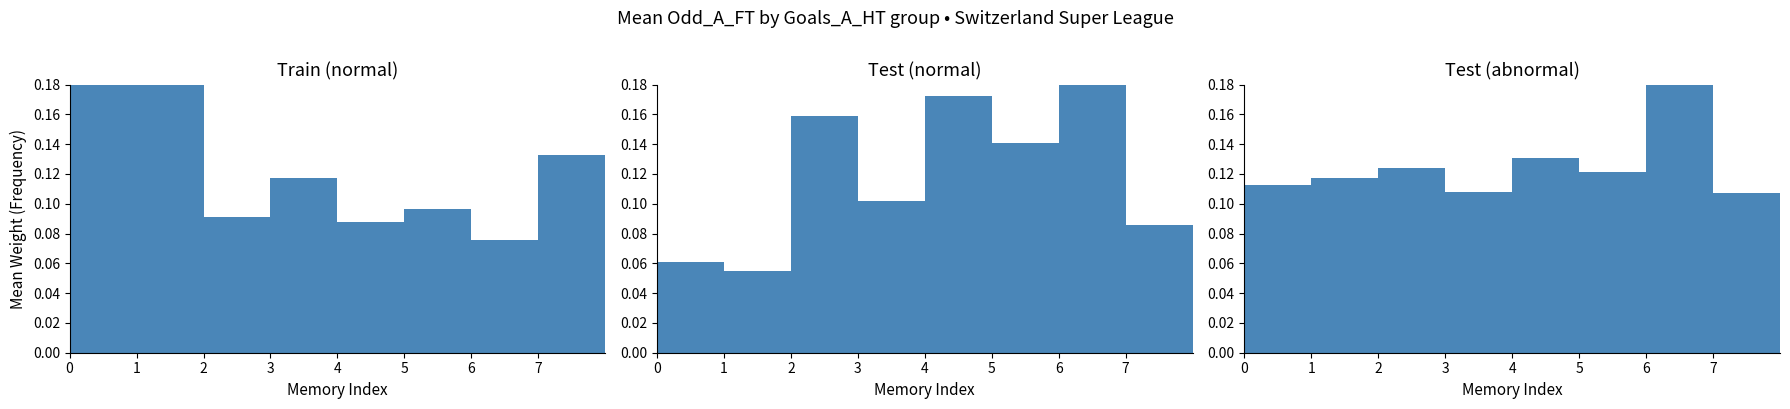

The Test (normal) series shows 0.0 at 4. True or false?

False